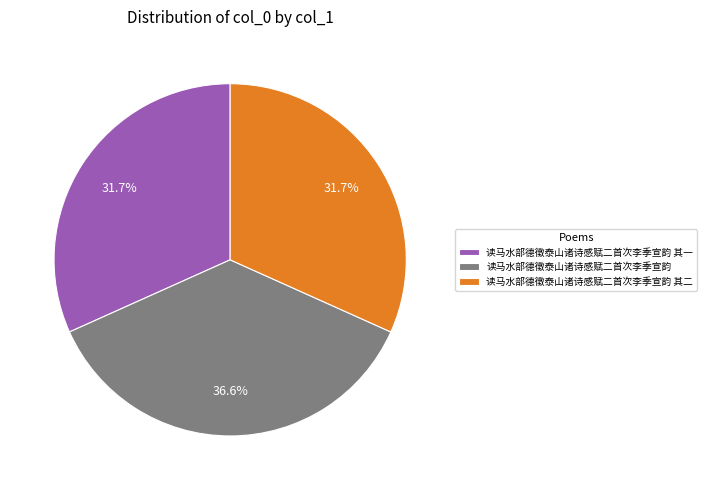

What percentage is the 读马水部德徵泰山诸诗感赋二首次李季宣韵 其一 slice, to the nearest percent?

32%